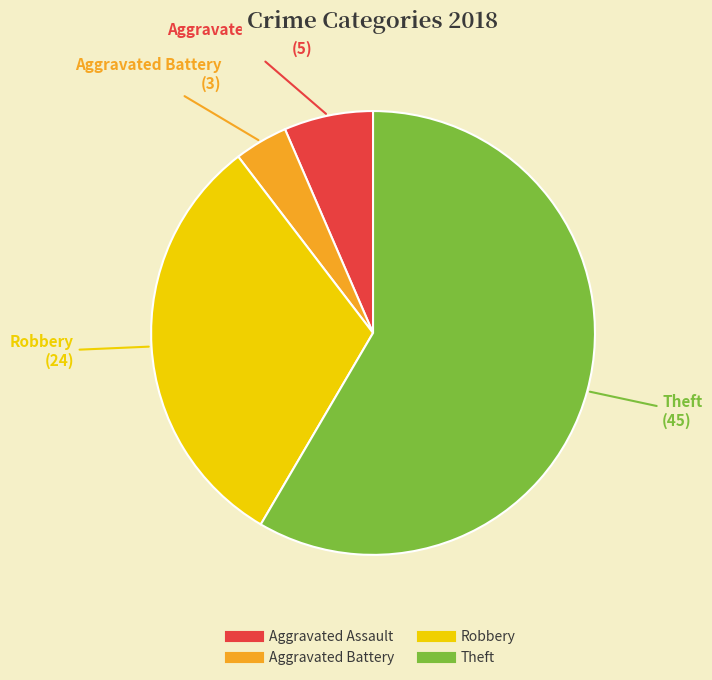

What is the largest slice in the pie chart?

Theft